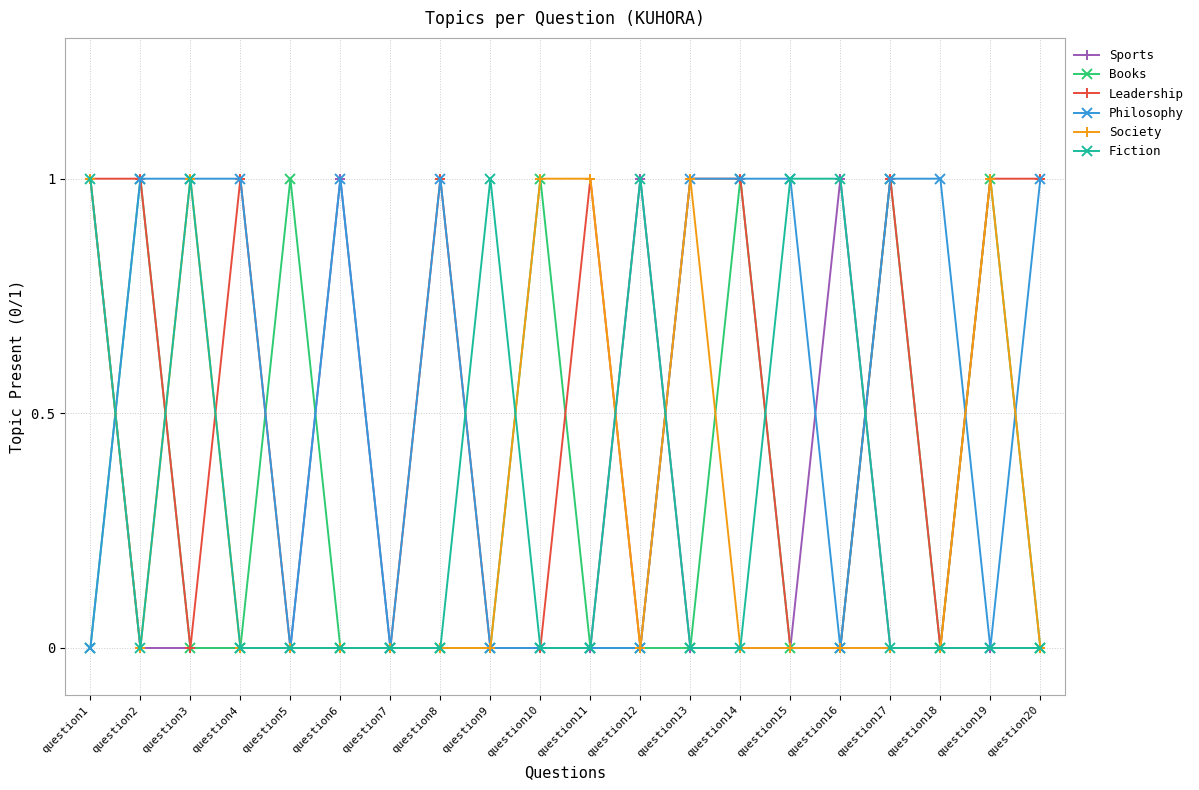

At which category is the sum across all series the highest?

question1